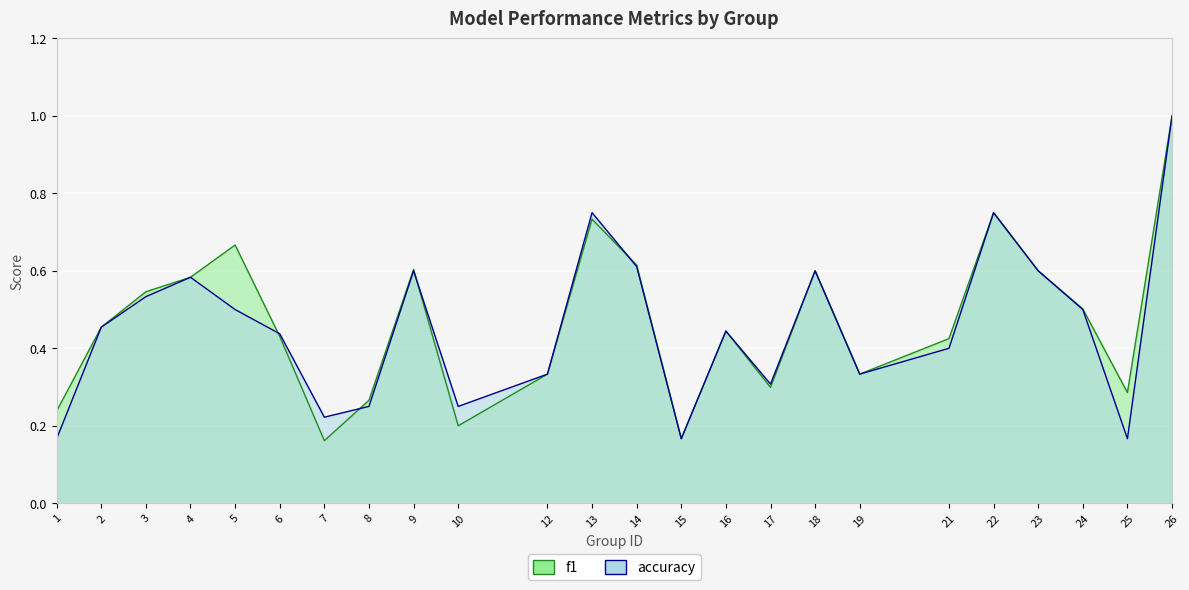

Rank the categories by f1 value from lowest to highest.

7, 15, 10, 1, 8, 25, 17, 12, 19, 21, 6, 16, 2, 24, 3, 4, 18, 23, 9, 14, 5, 13, 22, 26